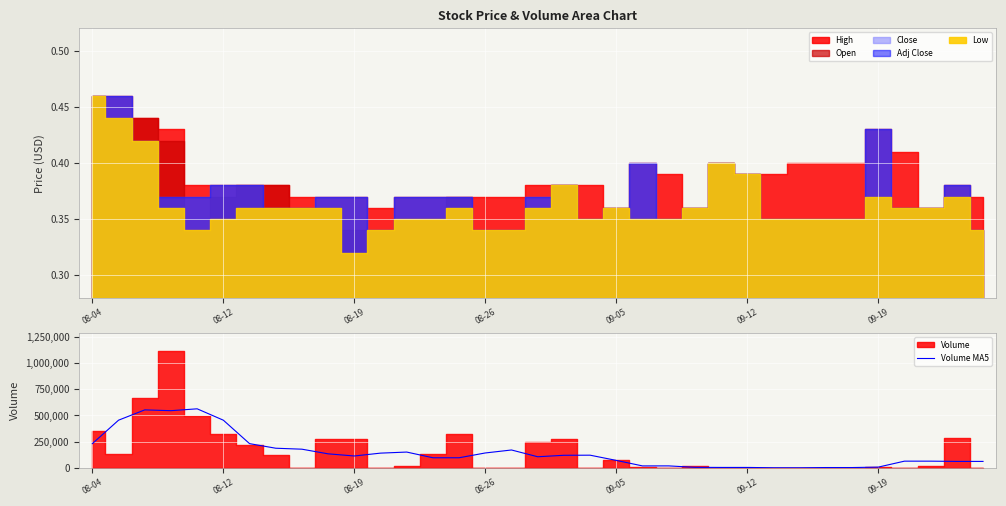

How many interior local peaks (higher than both neighbors) does the data have?

6